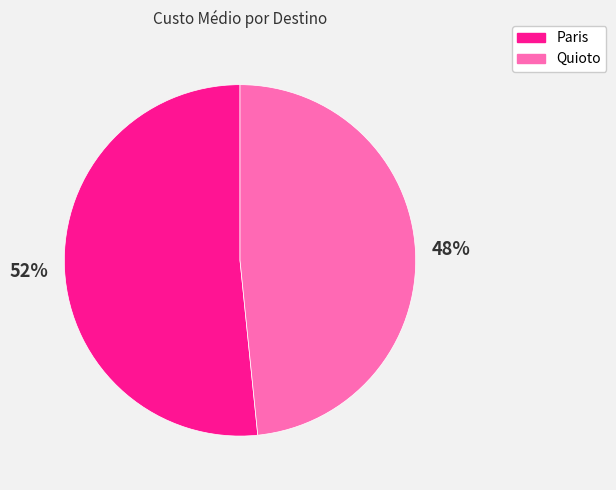

Which slice represents more than half of the pie?

Paris